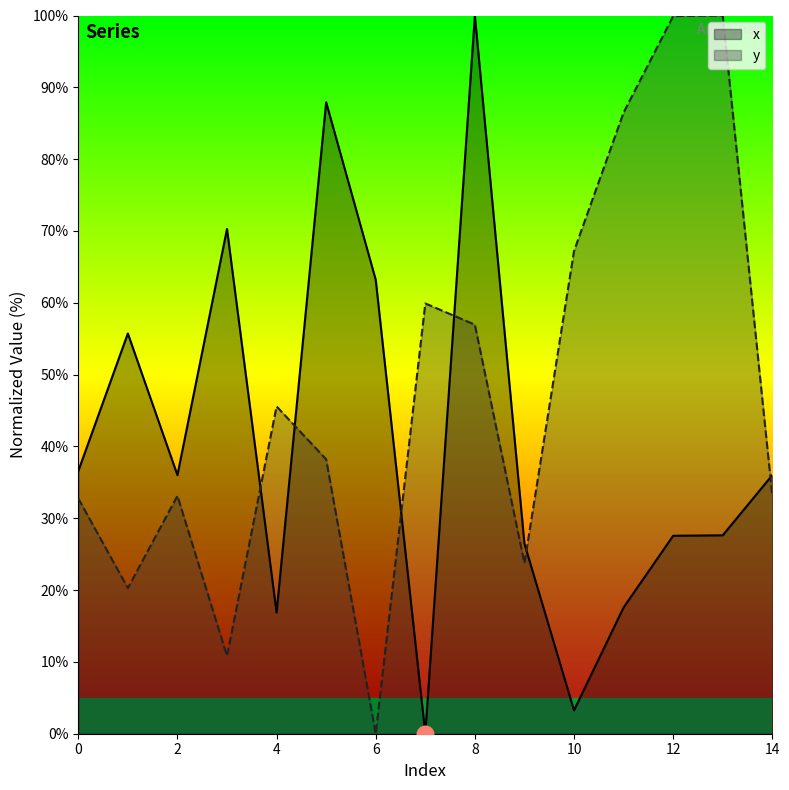

How many lines are shown in the chart?

2